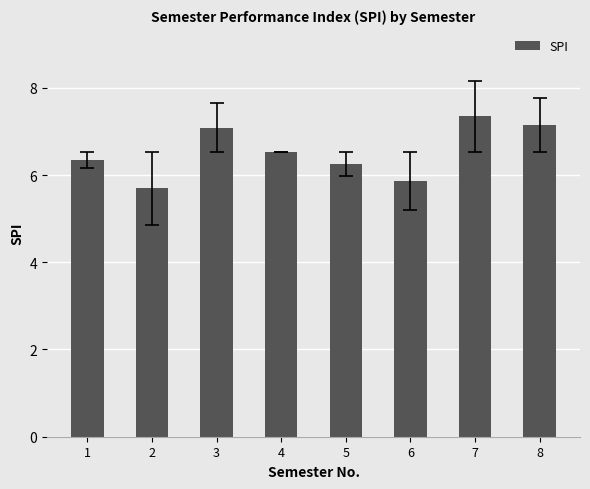

What is the sum of all values?

52.3